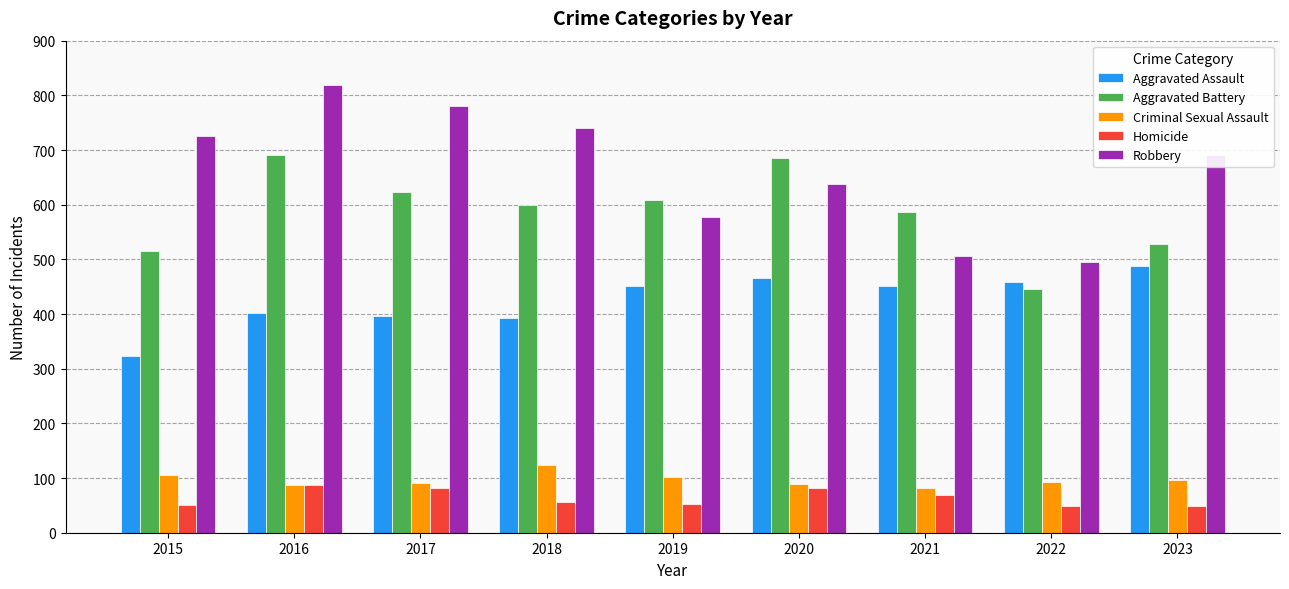

How many groups of bars are there?

9